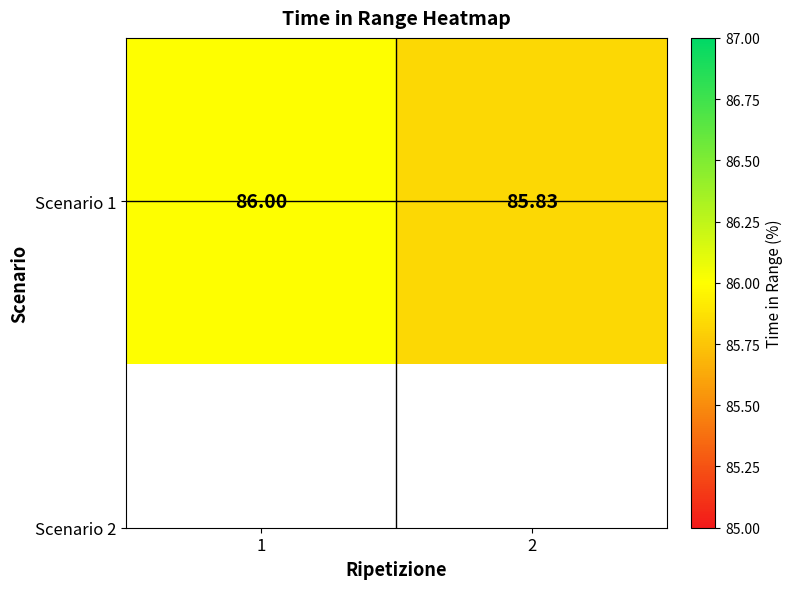

Which category has the lowest value across all series?

2